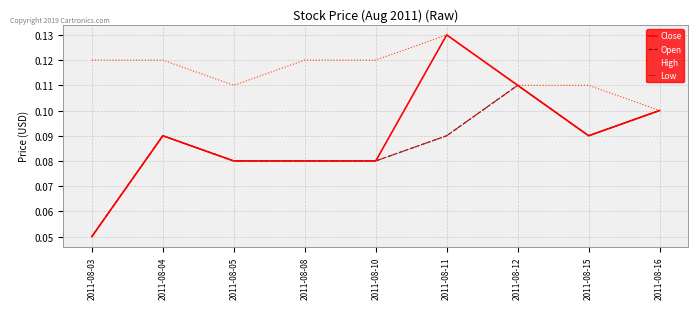

Is it true that Open equals 0.1 at 2011-08-12?

True